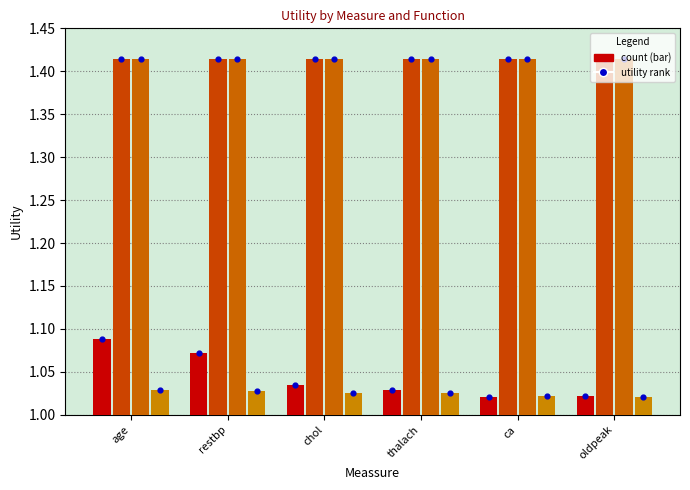

Which series contains the lowest Y value?

sum